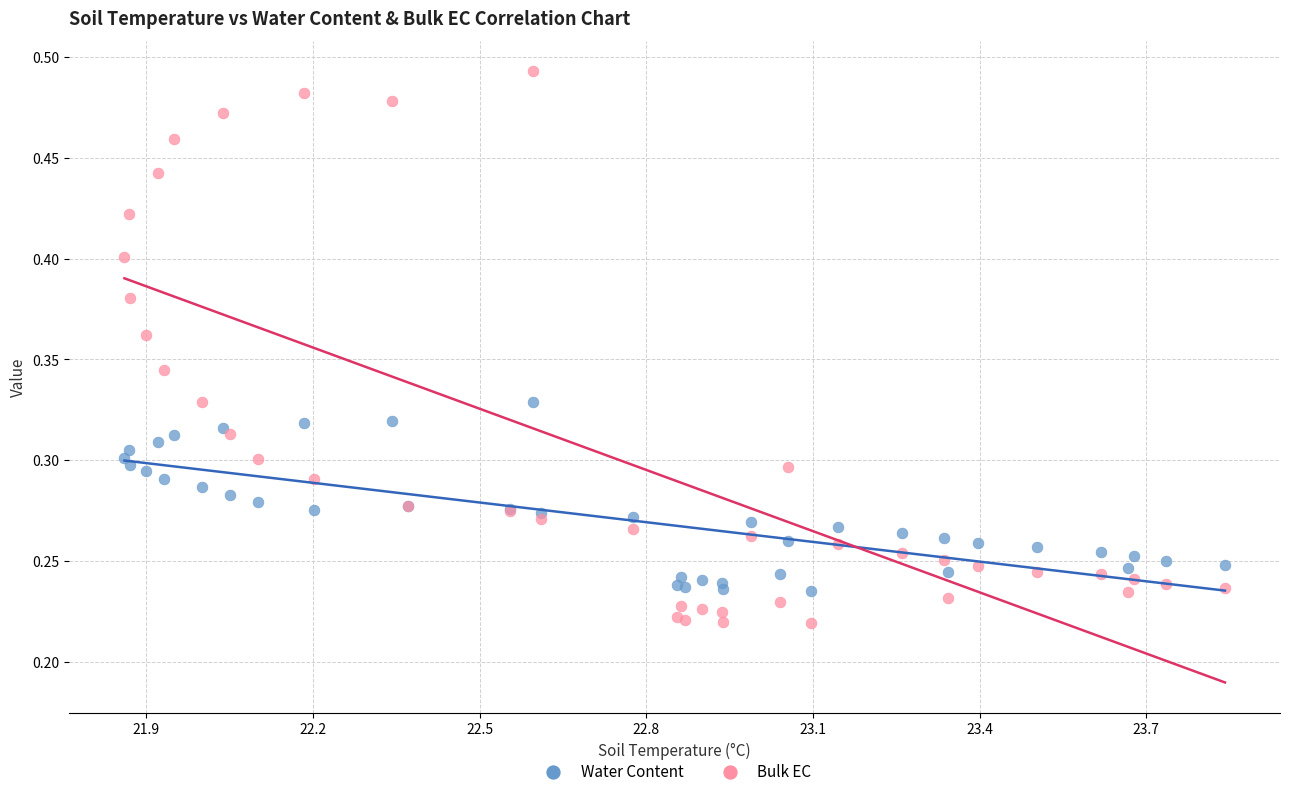

Which series has the widest spread of Y values?

Bulk EC